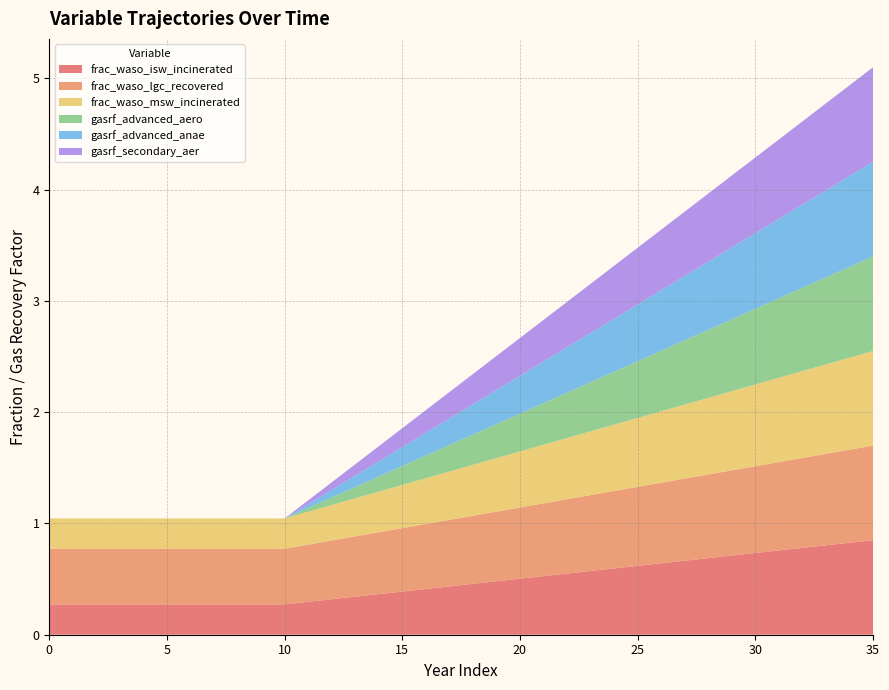

Reading left to right, extract all data points from this chart.

frac_waso_isw_incinerated: 0.3	0.3	0.3	0.3	0.3	0.3	0.3	0.3	0.3	0.3	0.3	0.3	0.3	0.3	0.4	0.4	0.4	0.4	0.5	0.5	0.5	0.5	0.5	0.6	0.6	0.6	0.6	0.7	0.7	0.7	0.7	0.8	0.8	0.8	0.8	0.8
frac_waso_lgc_recovered: 0.5	0.5	0.5	0.5	0.5	0.5	0.5	0.5	0.5	0.5	0.5	0.5	0.5	0.5	0.6	0.6	0.6	0.6	0.6	0.6	0.6	0.7	0.7	0.7	0.7	0.7	0.7	0.7	0.8	0.8	0.8	0.8	0.8	0.8	0.8	0.8
frac_waso_msw_incinerated: 0.3	0.3	0.3	0.3	0.3	0.3	0.3	0.3	0.3	0.3	0.3	0.3	0.3	0.3	0.4	0.4	0.4	0.4	0.5	0.5	0.5	0.5	0.5	0.6	0.6	0.6	0.6	0.7	0.7	0.7	0.7	0.8	0.8	0.8	0.8	0.8
gasrf_advanced_aero: 0.0	0.0	0.0	0.0	0.0	0.0	0.0	0.0	0.0	0.0	0.0	0.0	0.1	0.1	0.1	0.2	0.2	0.2	0.3	0.3	0.3	0.4	0.4	0.4	0.5	0.5	0.5	0.6	0.6	0.6	0.7	0.7	0.7	0.8	0.8	0.8
gasrf_advanced_anae: 0.0	0.0	0.0	0.0	0.0	0.0	0.0	0.0	0.0	0.0	0.0	0.0	0.1	0.1	0.1	0.2	0.2	0.2	0.3	0.3	0.3	0.4	0.4	0.4	0.5	0.5	0.5	0.6	0.6	0.6	0.7	0.7	0.7	0.8	0.8	0.8
gasrf_secondary_aer: 0.0	0.0	0.0	0.0	0.0	0.0	0.0	0.0	0.0	0.0	0.0	0.0	0.1	0.1	0.1	0.2	0.2	0.2	0.3	0.3	0.3	0.4	0.4	0.4	0.5	0.5	0.5	0.6	0.6	0.6	0.7	0.7	0.7	0.8	0.8	0.8